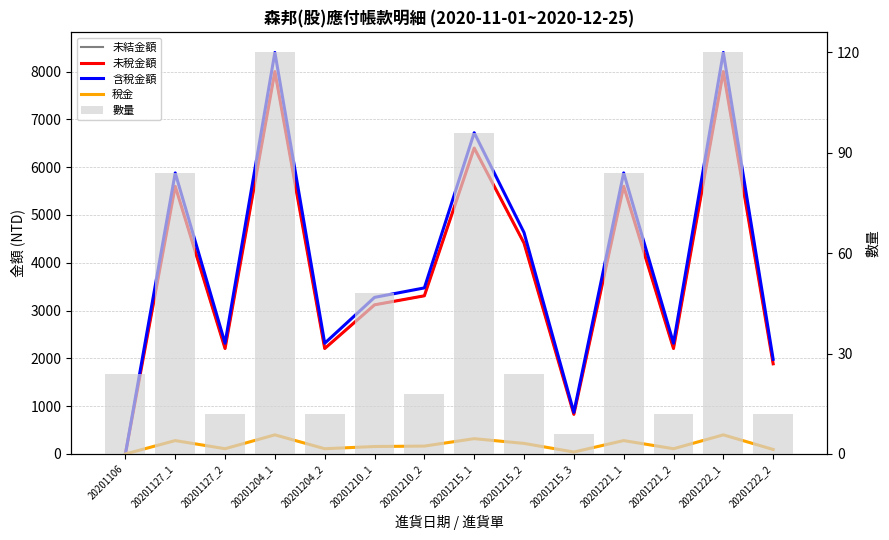

What is the highest value of the 未結金額 series?

8000